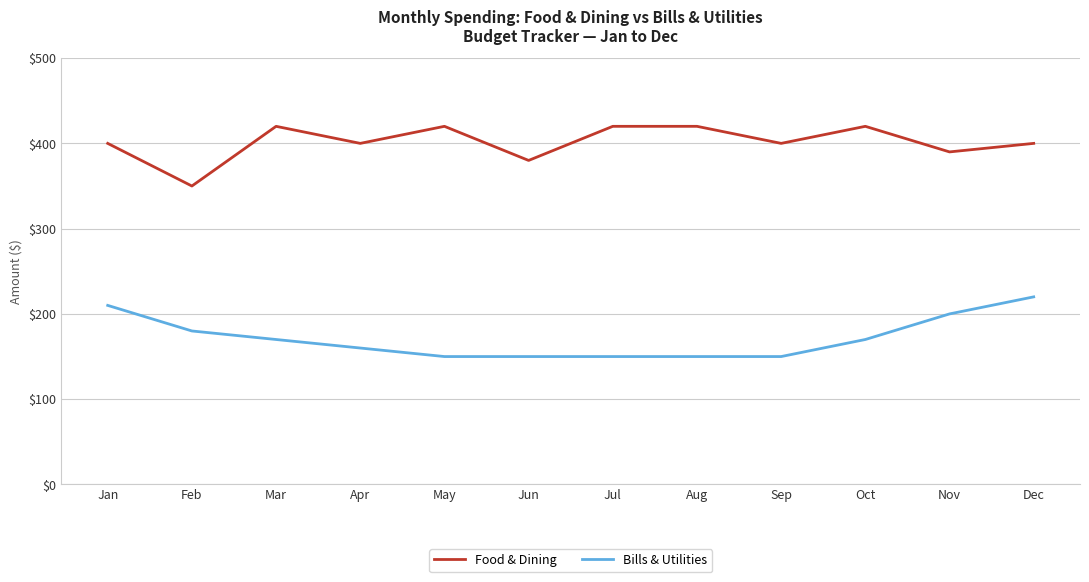

True or false: Bills & Utilities and Food & Dining cross at least once.

False